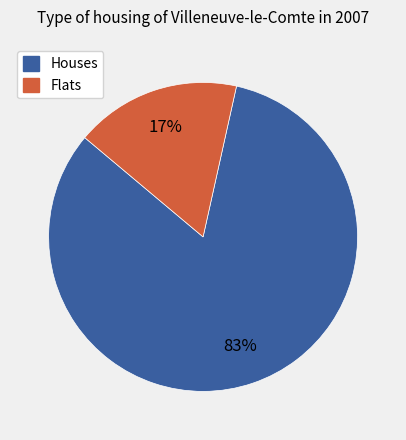

Between Flats and Houses, which is larger?

Houses